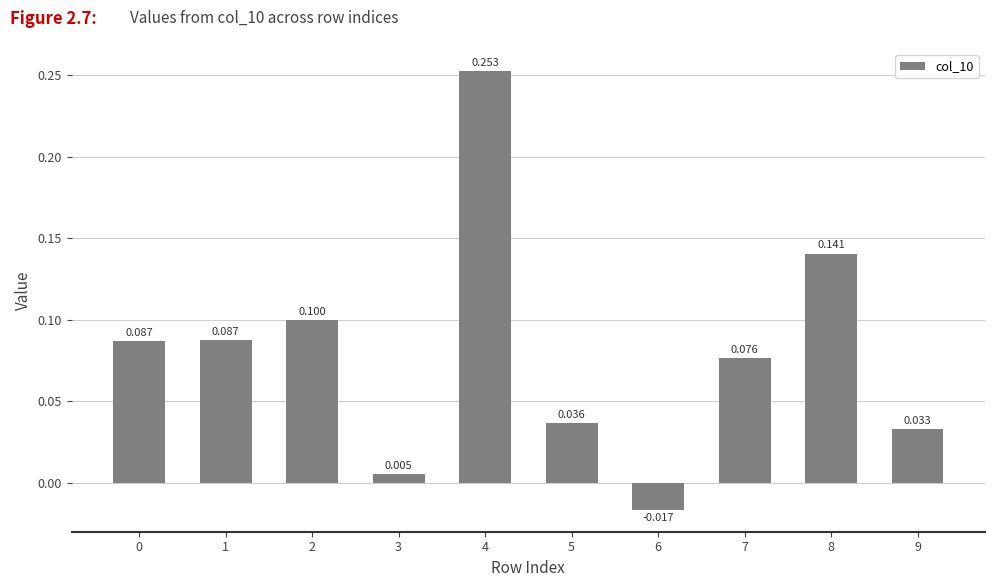

What is the sum of the values at 1 and 9?

0.1